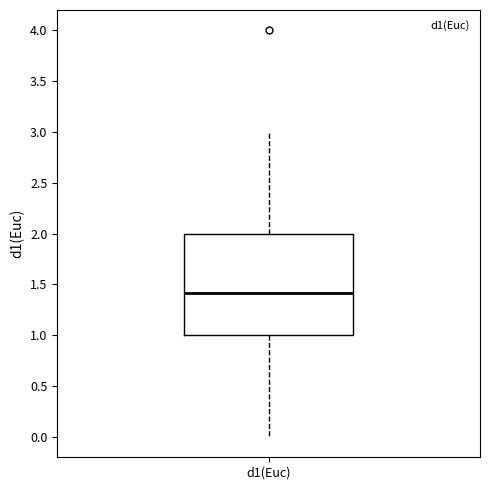

Transcribe this box plot: give where the median line is, the range the box spans, and where the two whiskers end, as read against the y-axis. The values are not printed on the chart, so give them approximately, as read against the axis.

median 1.4, box 1.0 to 2.0, whiskers 0.0 to 3.0